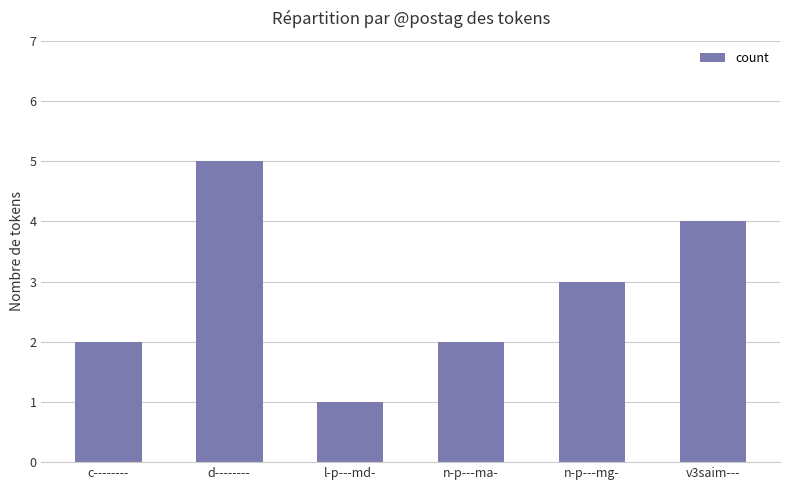

What is the greatest value displayed?

5